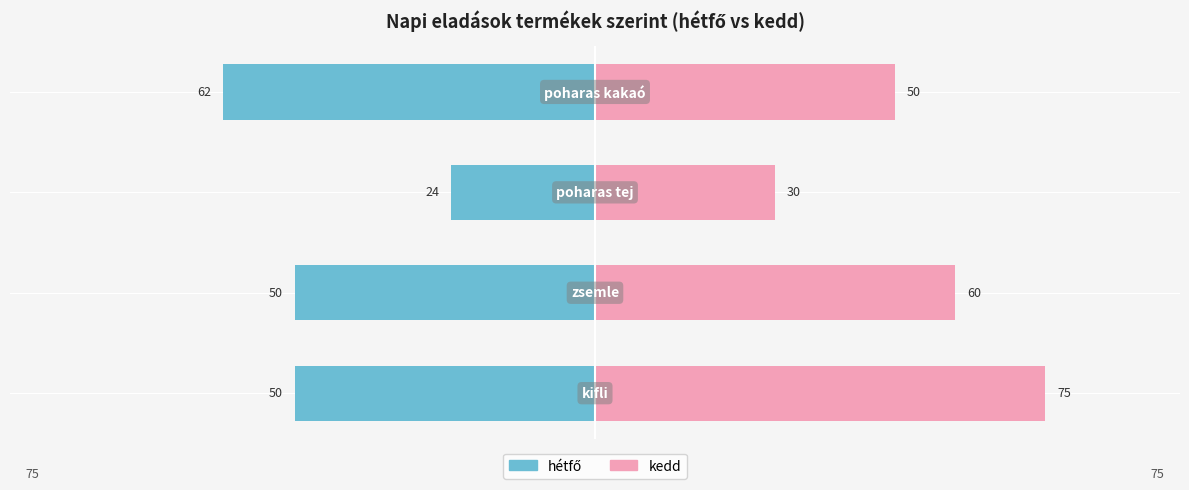

List the series in order of their peak value, highest first.

kedd, hétfő